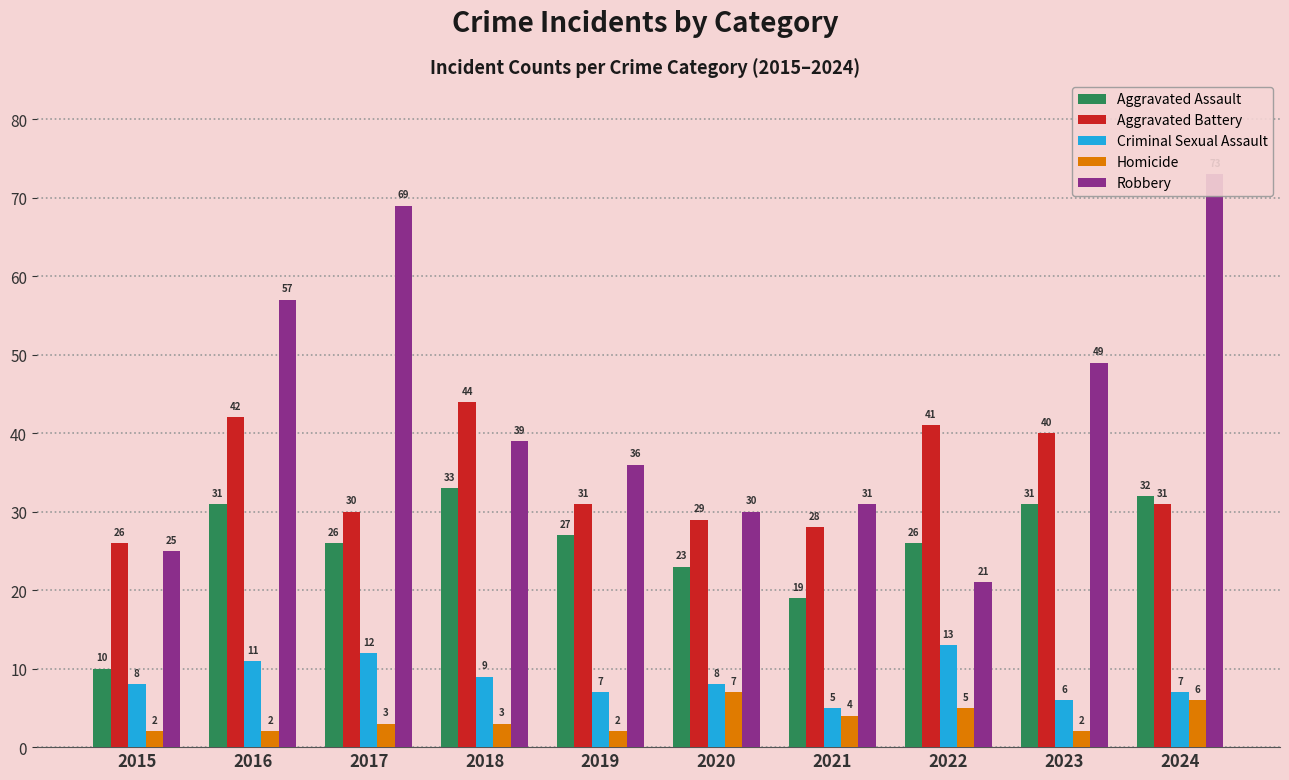

How many categories are shown in the chart?

10